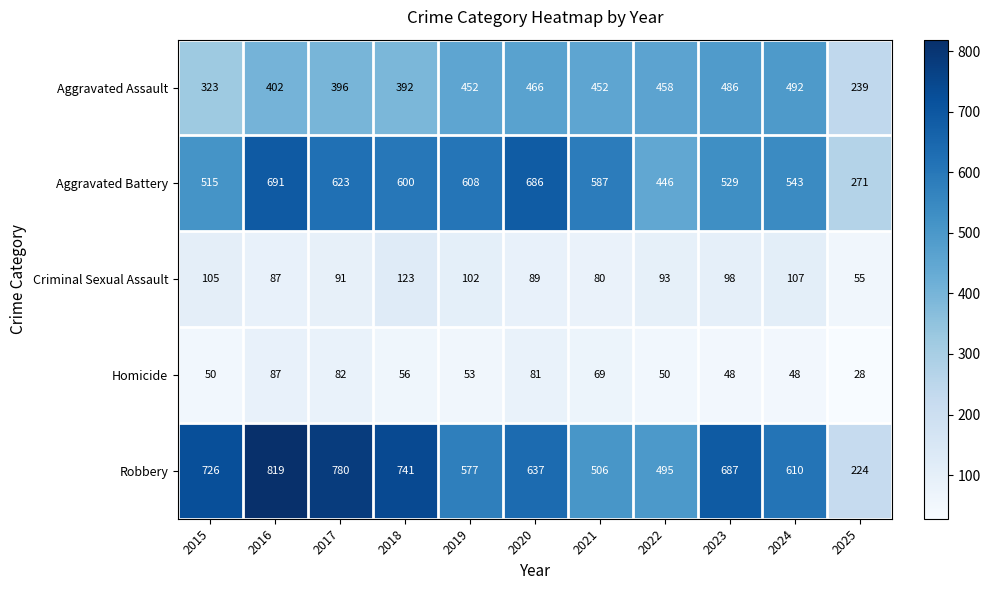

What is the maximum value shown in the chart?

819